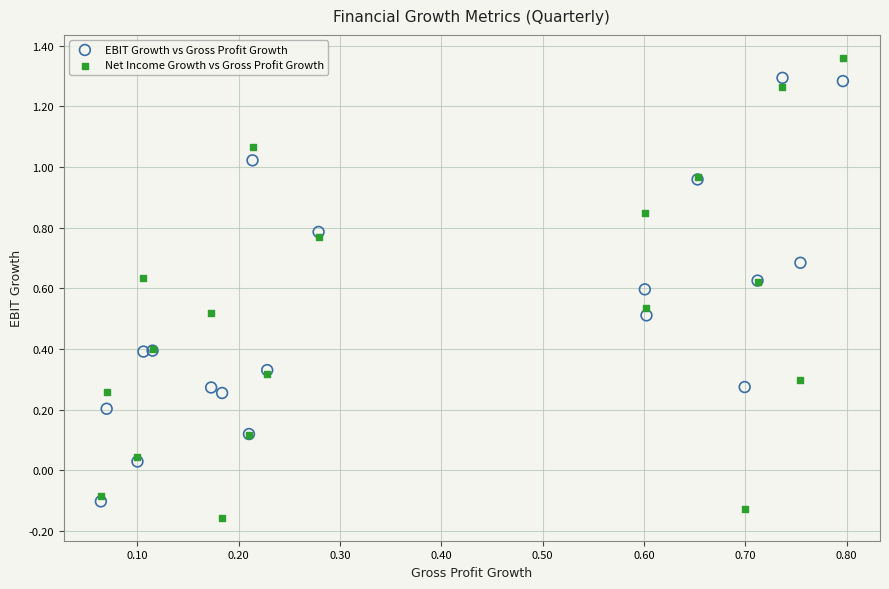

What are all the series names shown in the legend?

EBIT Growth vs Gross Profit Growth, Net Income Growth vs Gross Profit Growth